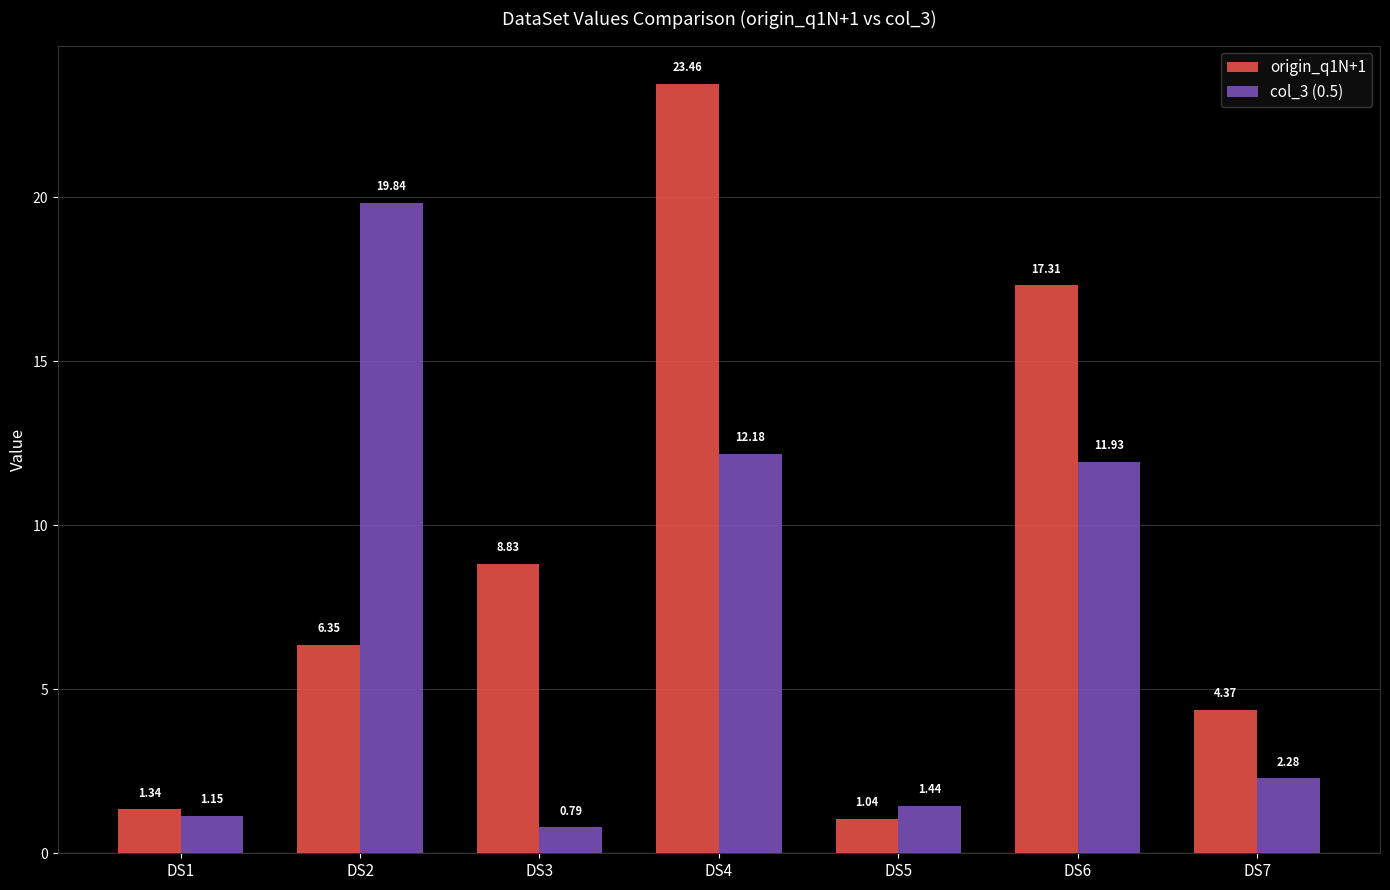

How many distinct data groups are displayed?

2